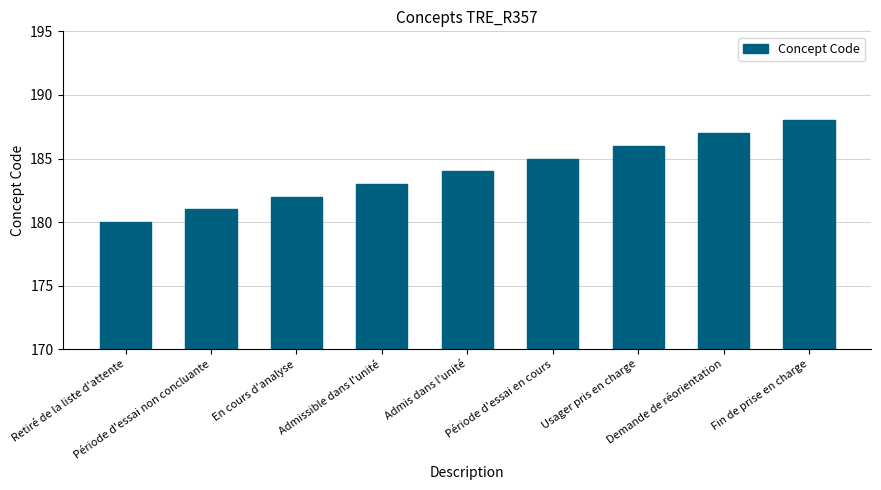

What is the approximate value at Période d'essai non concluante?

181